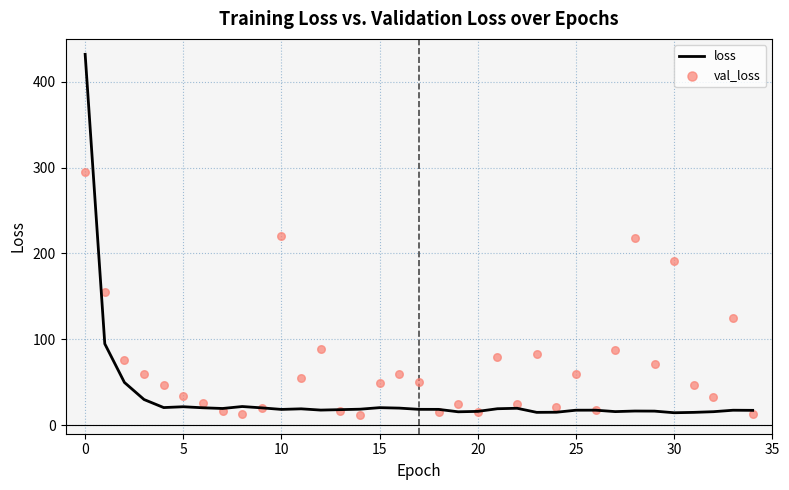

Which series has the largest total across all categories?

val_loss